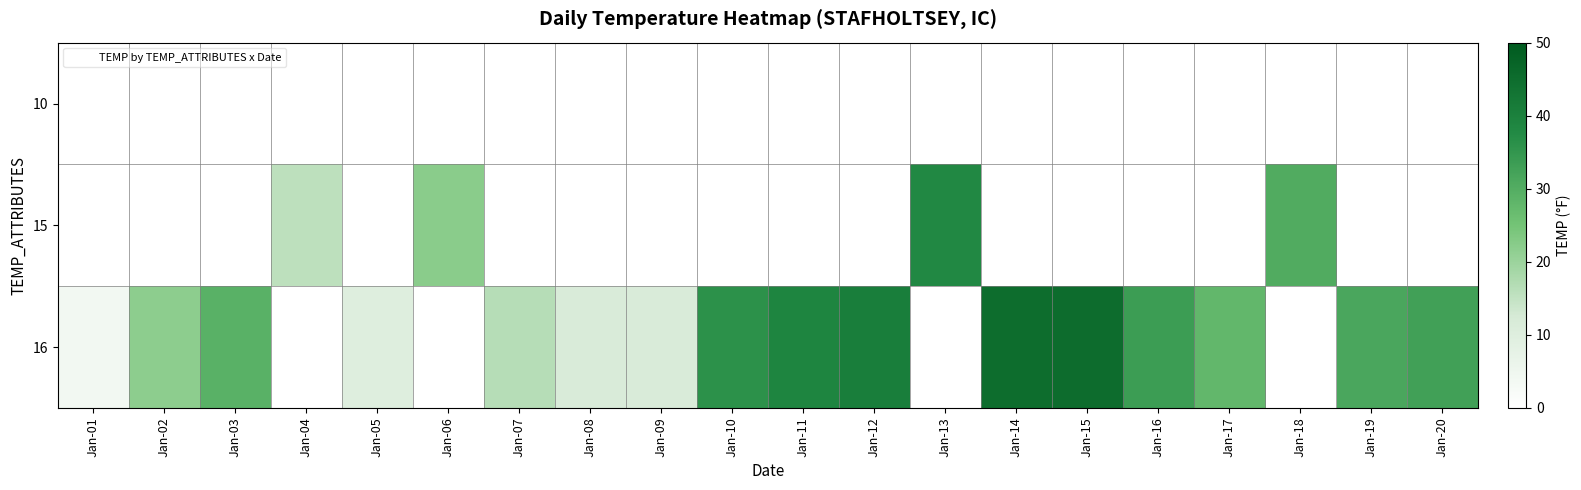

What is the minimum value shown in the chart?

3.8